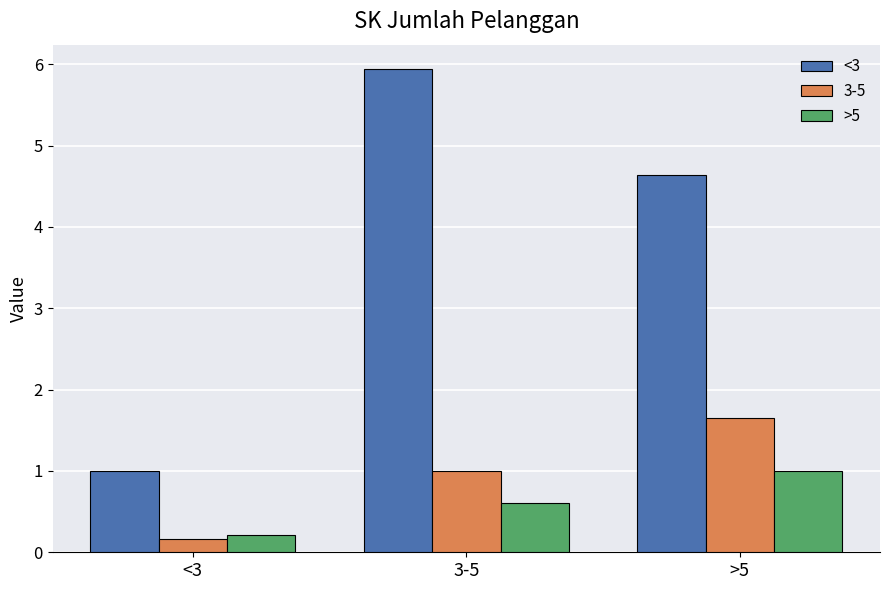

How many groups of bars are there?

3